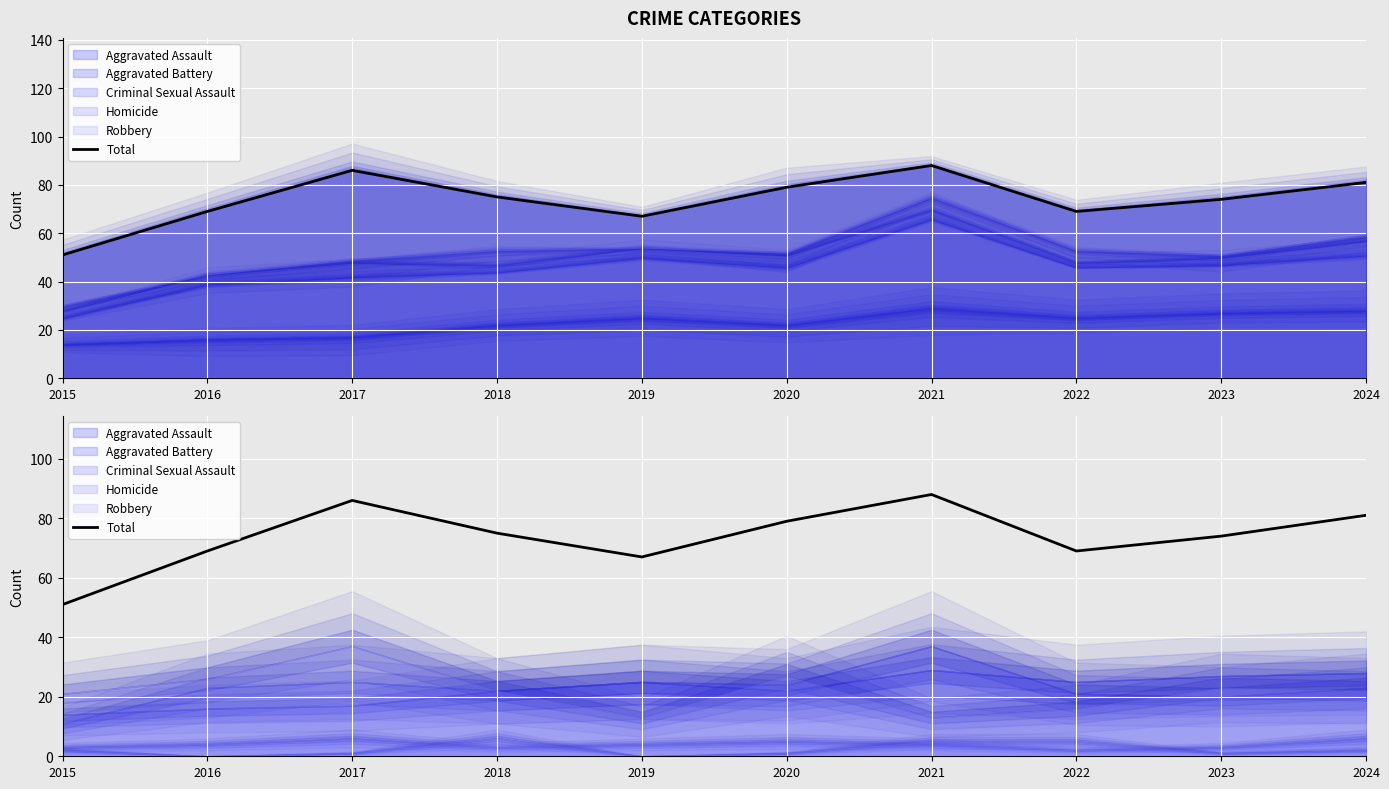

What is the approximate value at 2017?

86